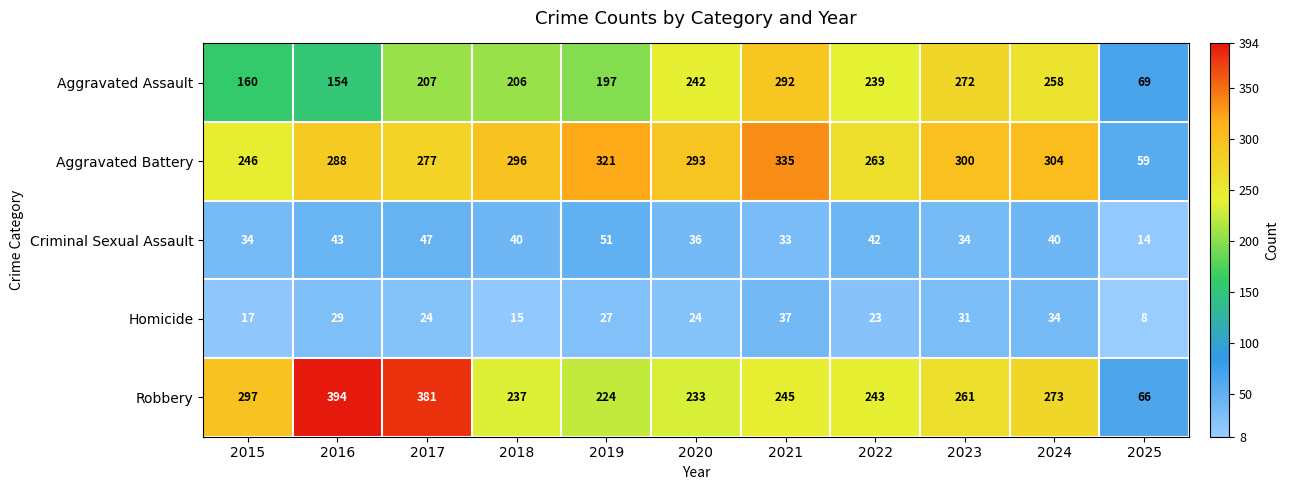

What is the difference between the maximum and second lowest values in the Homicide series?

22